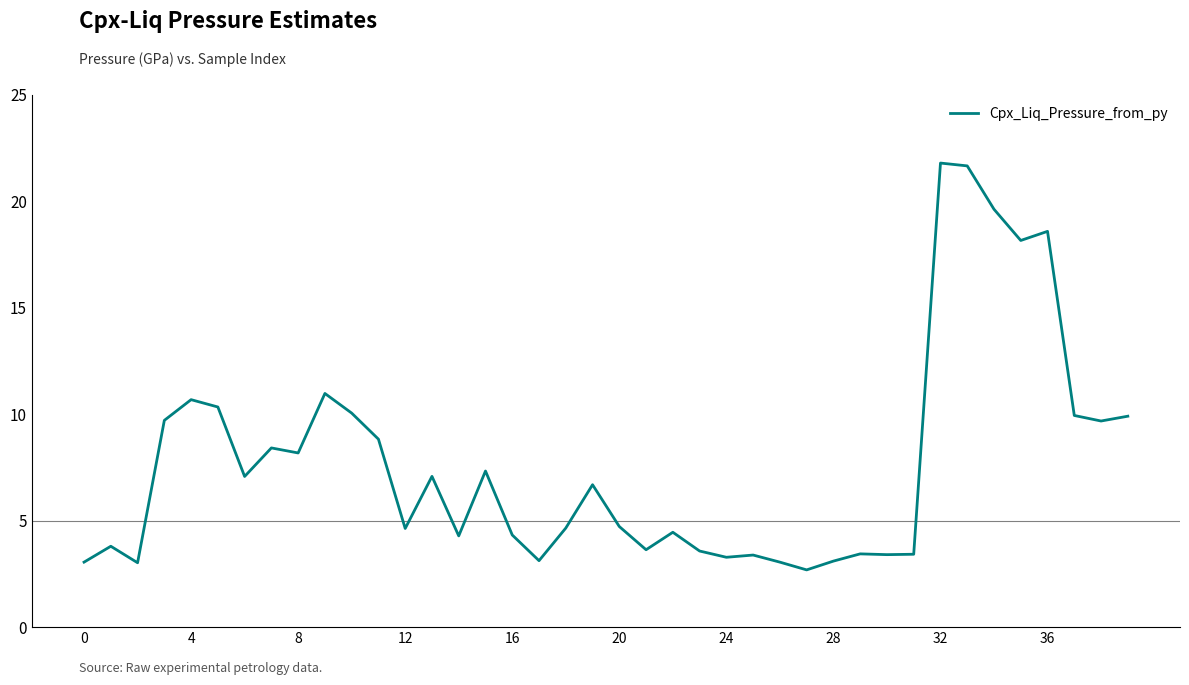

What is the minimum value shown in the chart?

2.7